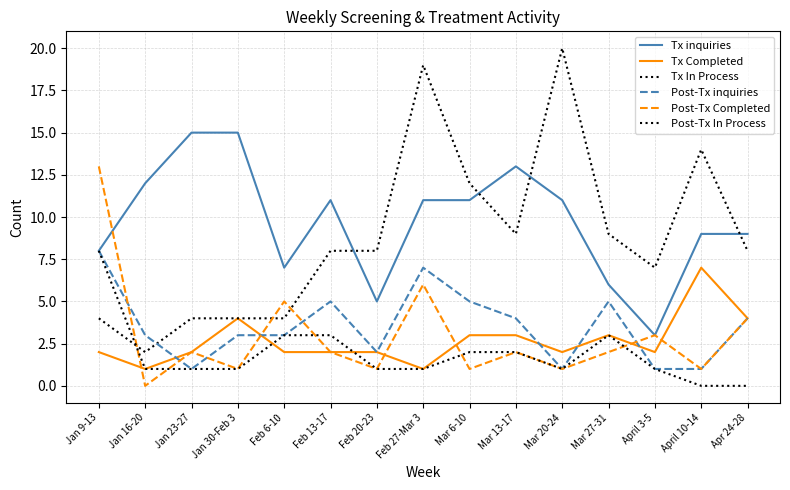

At Mar 6-10, list the series in order from largest to smallest.

Tx In Process, Tx inquiries, Post-Tx inquiries, Tx Completed, Post-Tx In Process, Post-Tx Completed